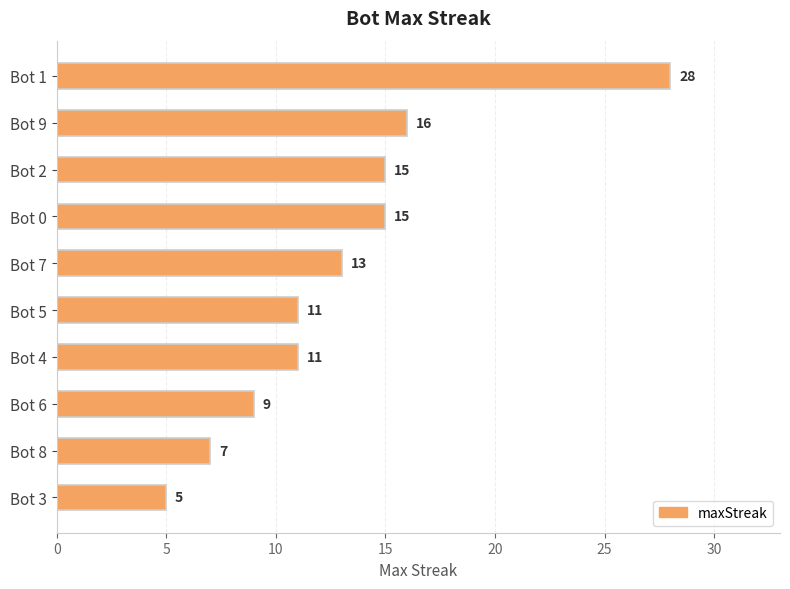

True or false: the data shows 28 at Bot 1.

True